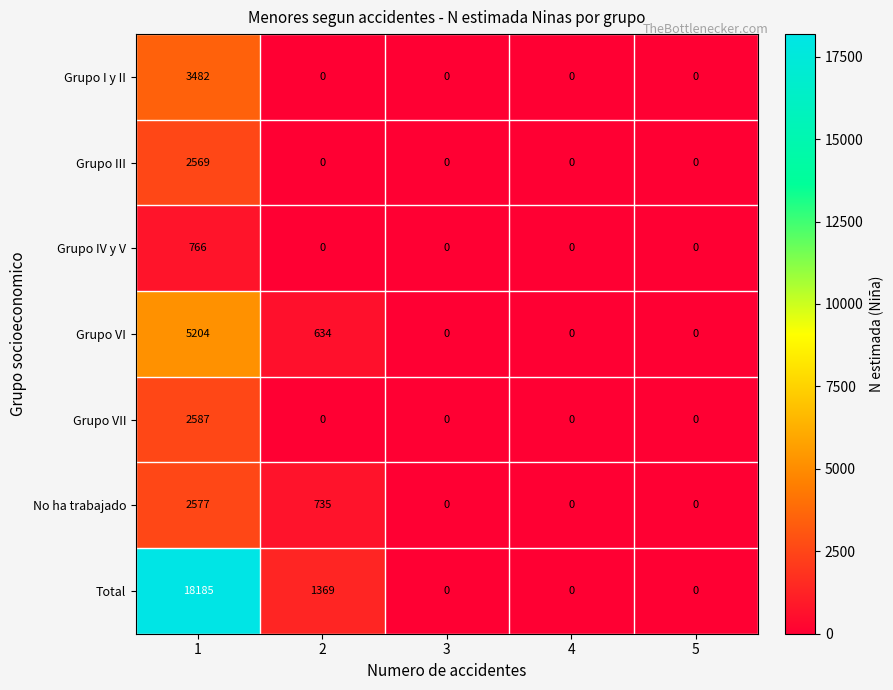

List the series in order of their peak value, highest first.

Total, Grupo VI, Grupo I y II, Grupo VII, No ha trabajado, Grupo III, Grupo IV y V